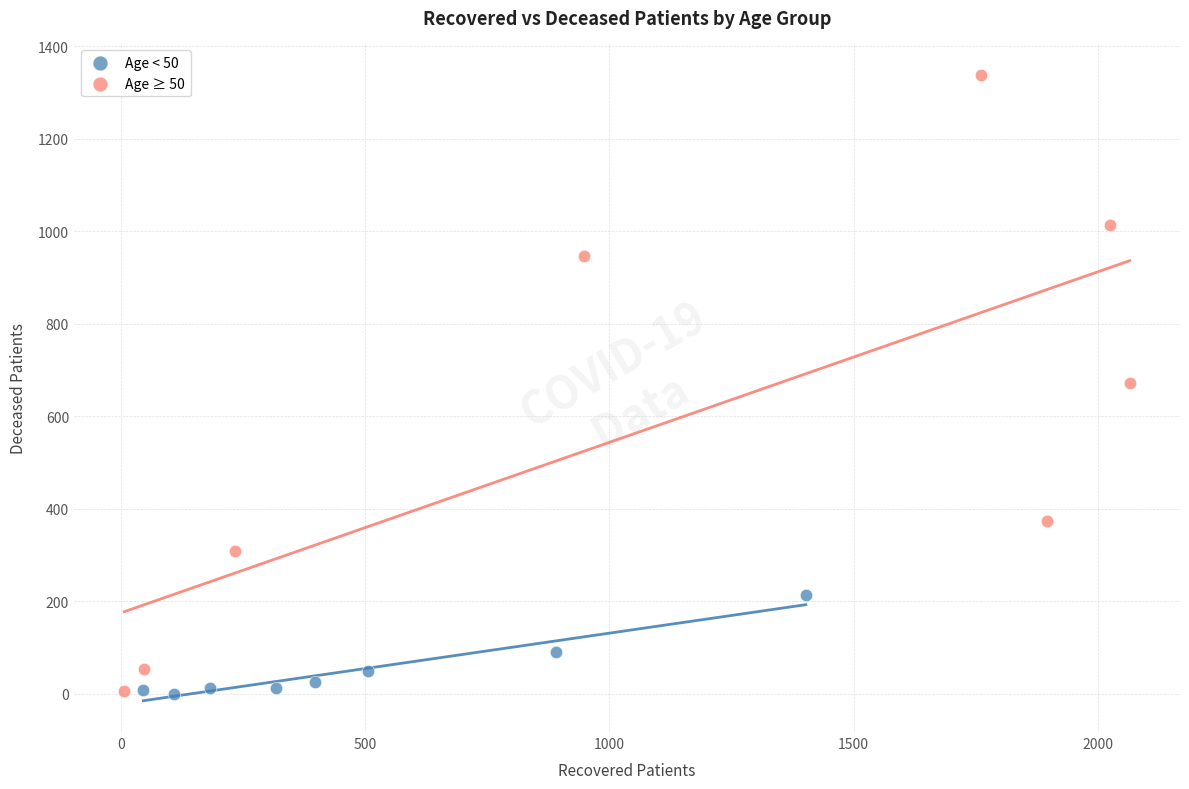

Which series reaches the maximum Y coordinate?

Age ≥ 50